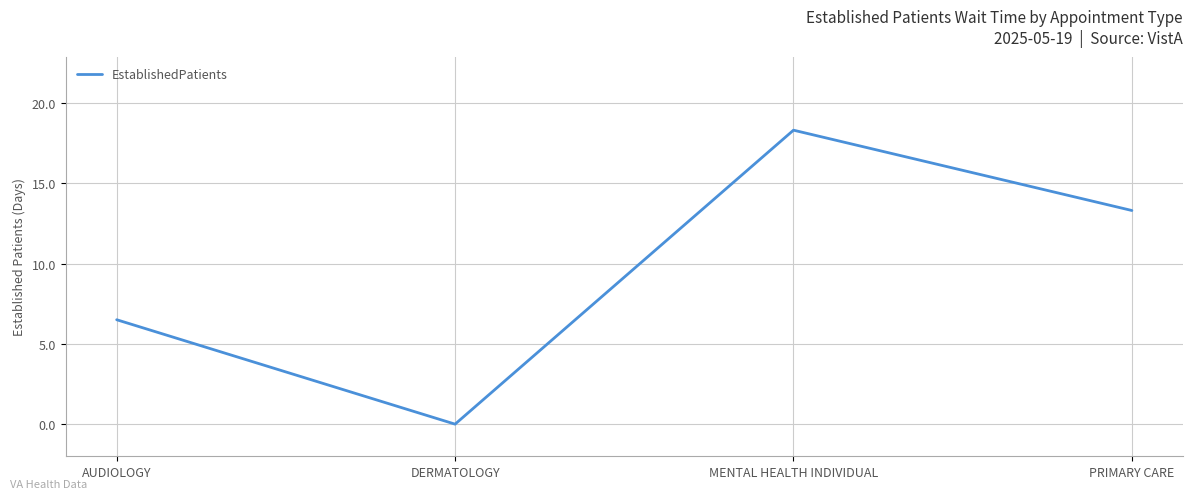

What is the change in value from DERMATOLOGY to PRIMARY CARE?

+13.3